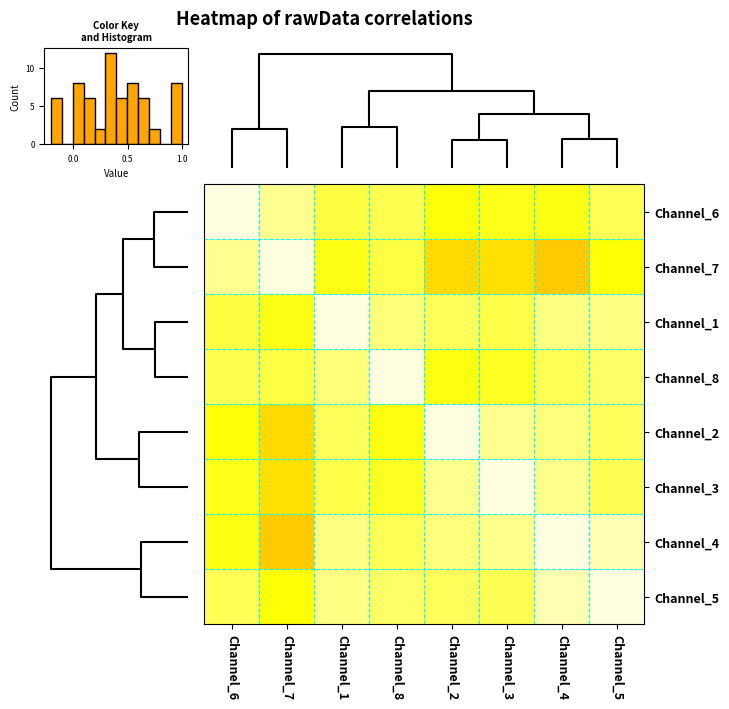

True or false: Channel_6 has a value of 1.0 at Channel_6.

True